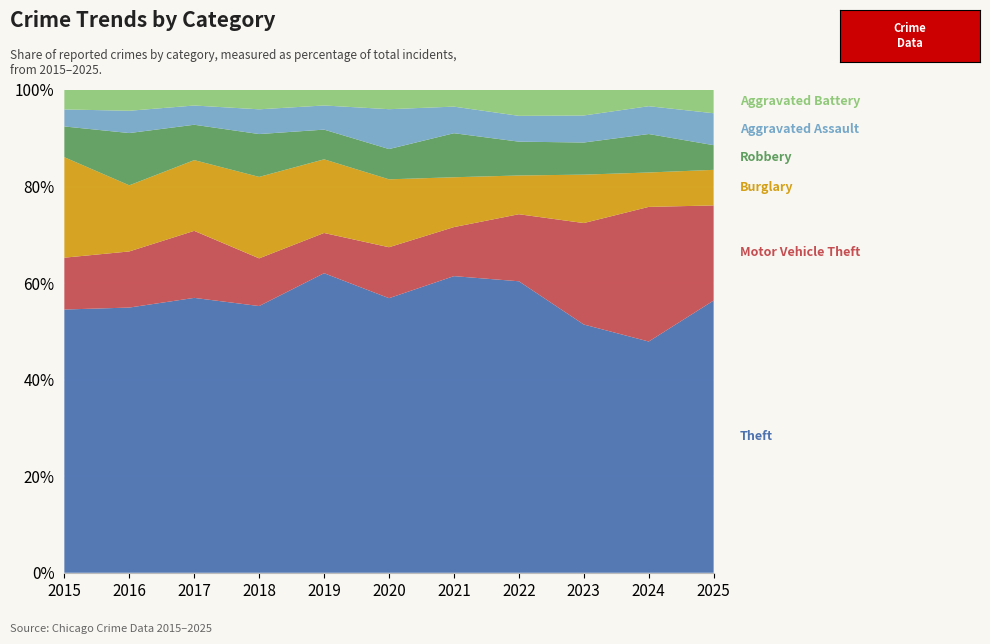

Reading left to right, list all the values displayed in this chart.

Theft: 325	345	443	442	484	372	357	474	487	457	375
Motor Vehicle Theft: 64	73	108	79	65	69	59	109	199	266	131
Burglary: 124	86	114	135	119	92	60	63	95	68	49
Robbery: 38	68	57	71	48	41	53	55	63	76	34
Aggravated Assault: 21	29	31	41	39	54	32	42	53	55	44
Aggravated Battery: 24	27	25	32	25	26	20	42	50	32	32